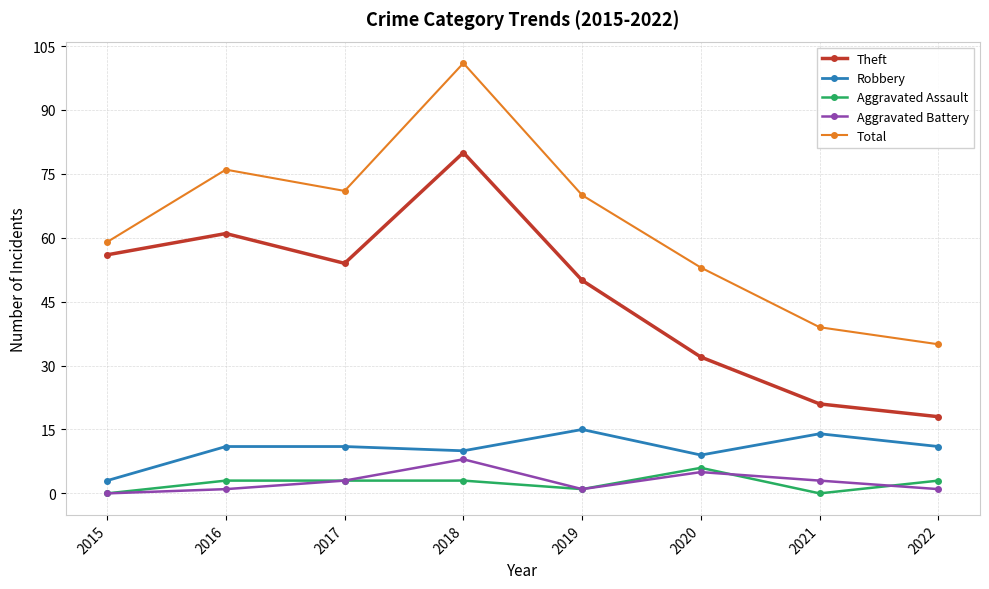

What is the average value of the Total series?

63